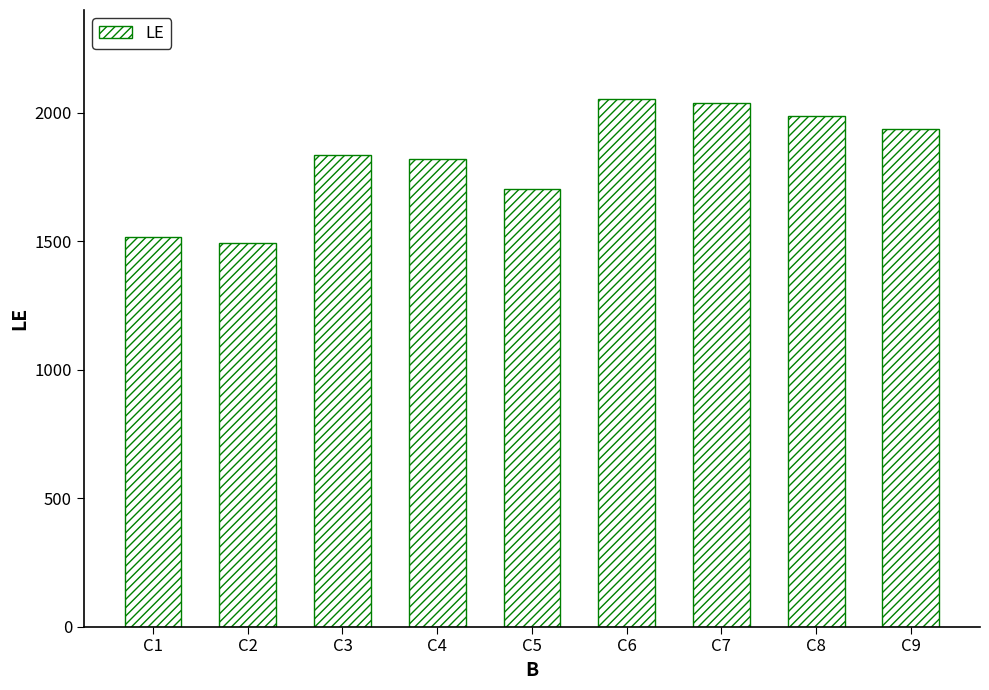

Which category has the lowest value across all series?

C2